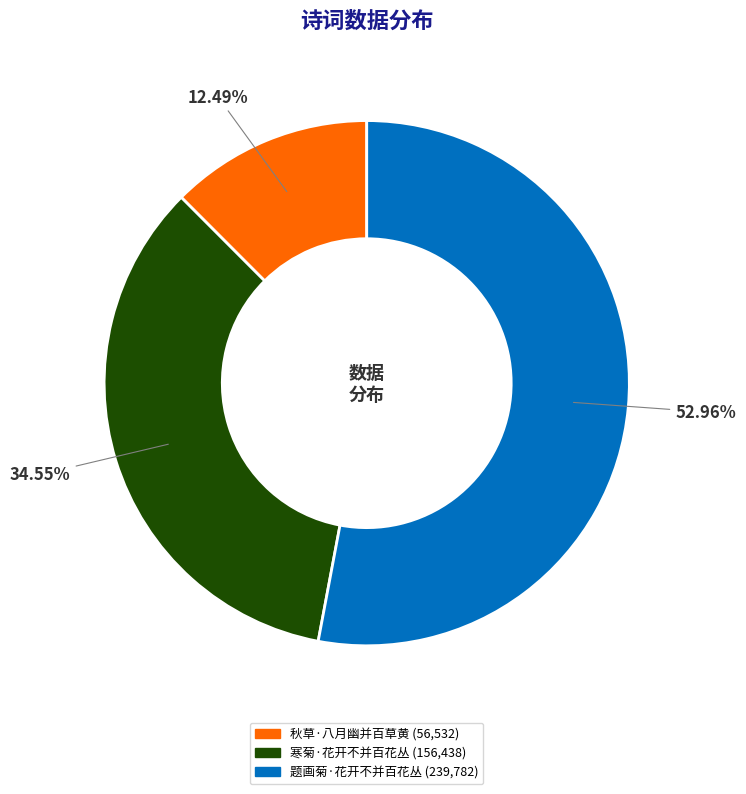

Approximately how many times larger is the value at 秋草·八月幽并百草黄 compared to 寒菊·花开不并百花丛?

0.4